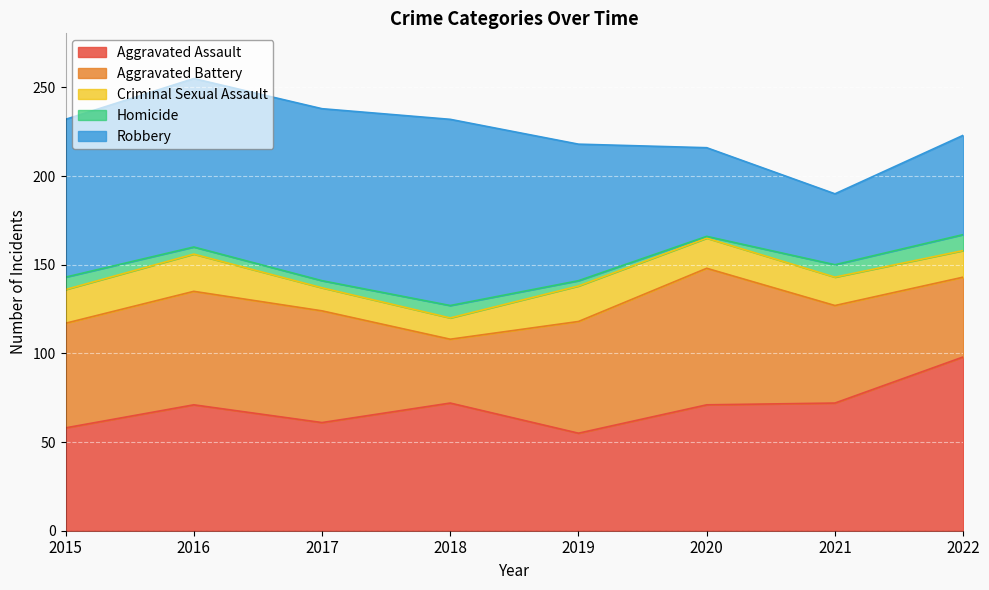

Reading left to right, what are all the values shown in this chart?

Aggravated Assault: 58	71	61	72	55	71	72	98
Aggravated Battery: 59	64	63	36	63	77	55	45
Criminal Sexual Assault: 19	21	13	12	20	17	16	15
Homicide: 7	4	4	7	3	1	7	9
Robbery: 89	95	97	105	77	50	40	56